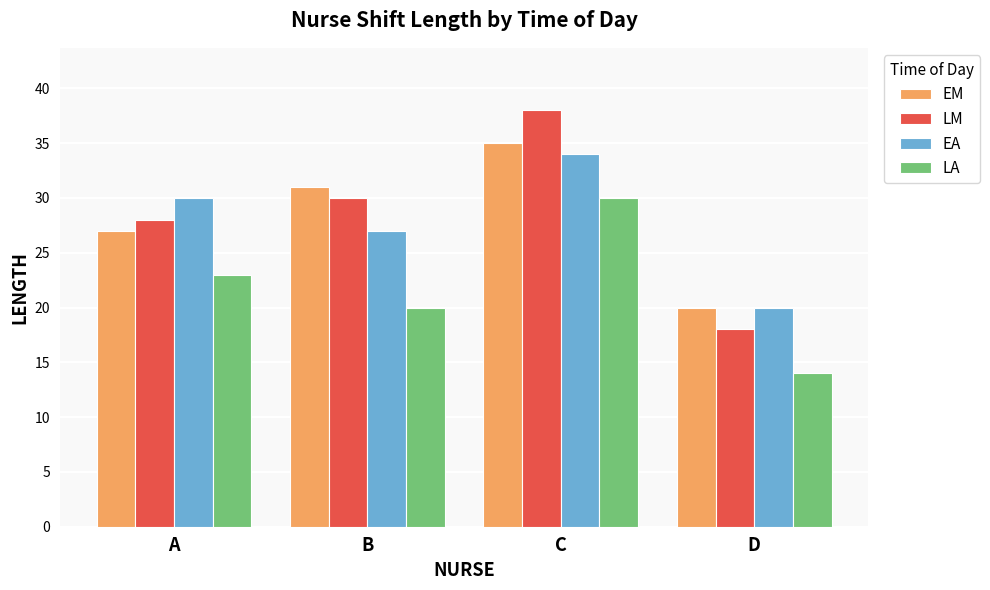

What value does the EA series have at A, to the nearest 5?

30